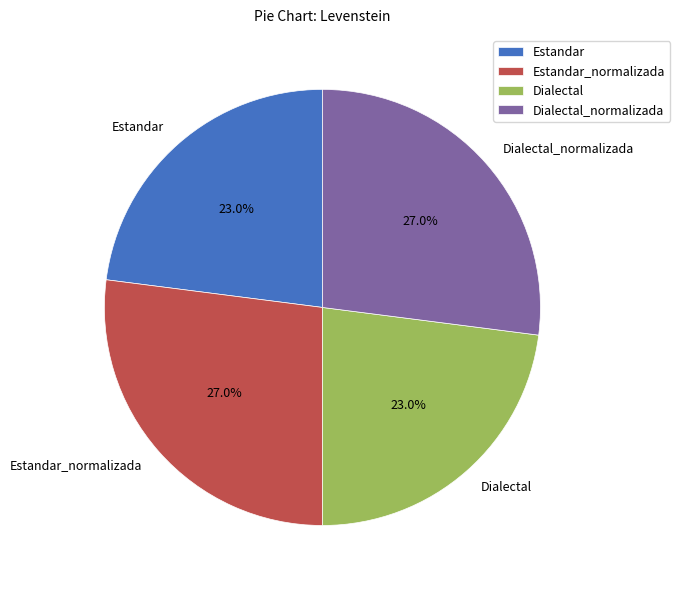

Is Dialectal_normalizada the majority of the pie?

No